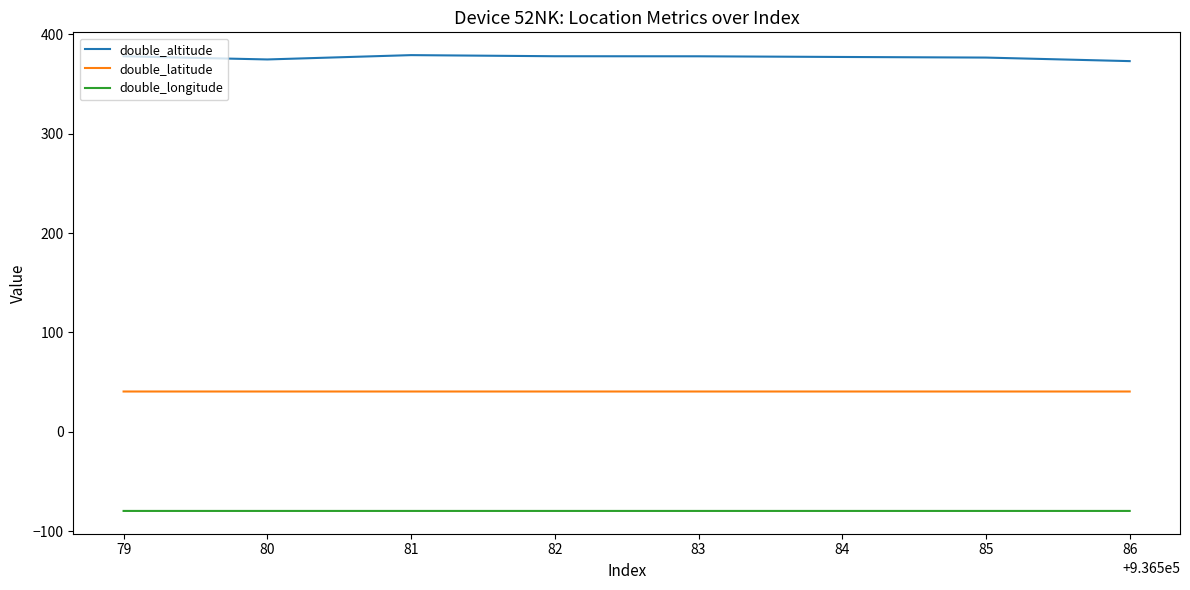

The double_longitude series shows -79.8 at 84. True or false?

True